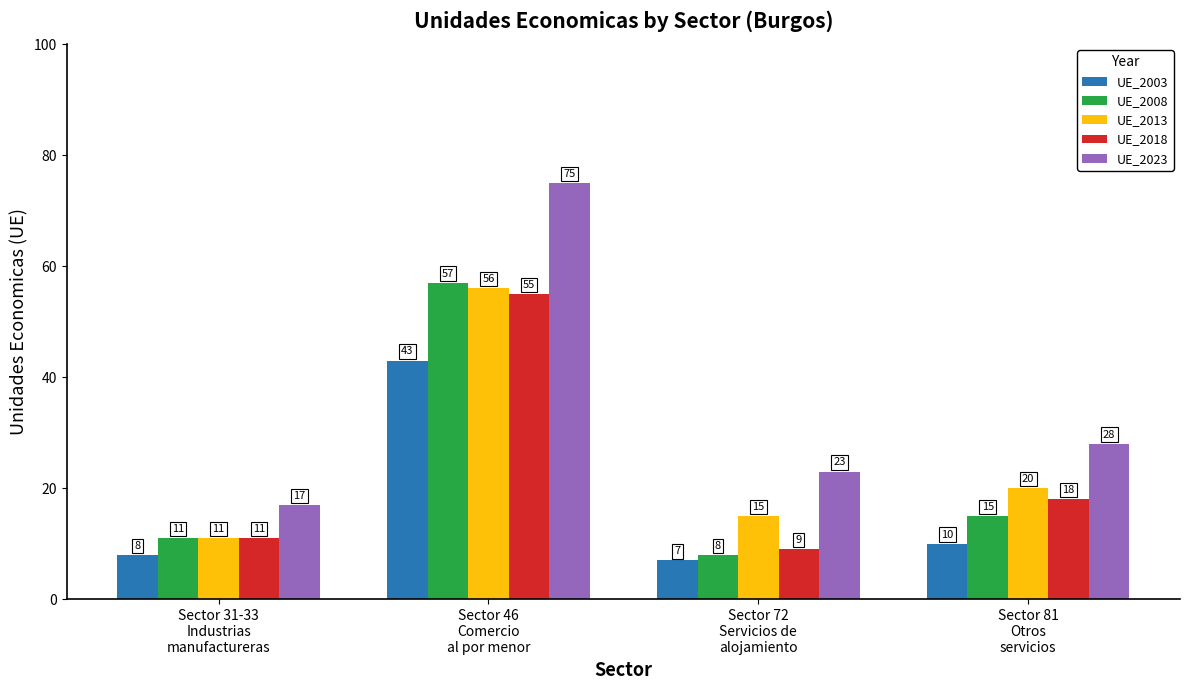

List the series in order of their peak value, highest first.

UE_2023, UE_2008, UE_2013, UE_2018, UE_2003